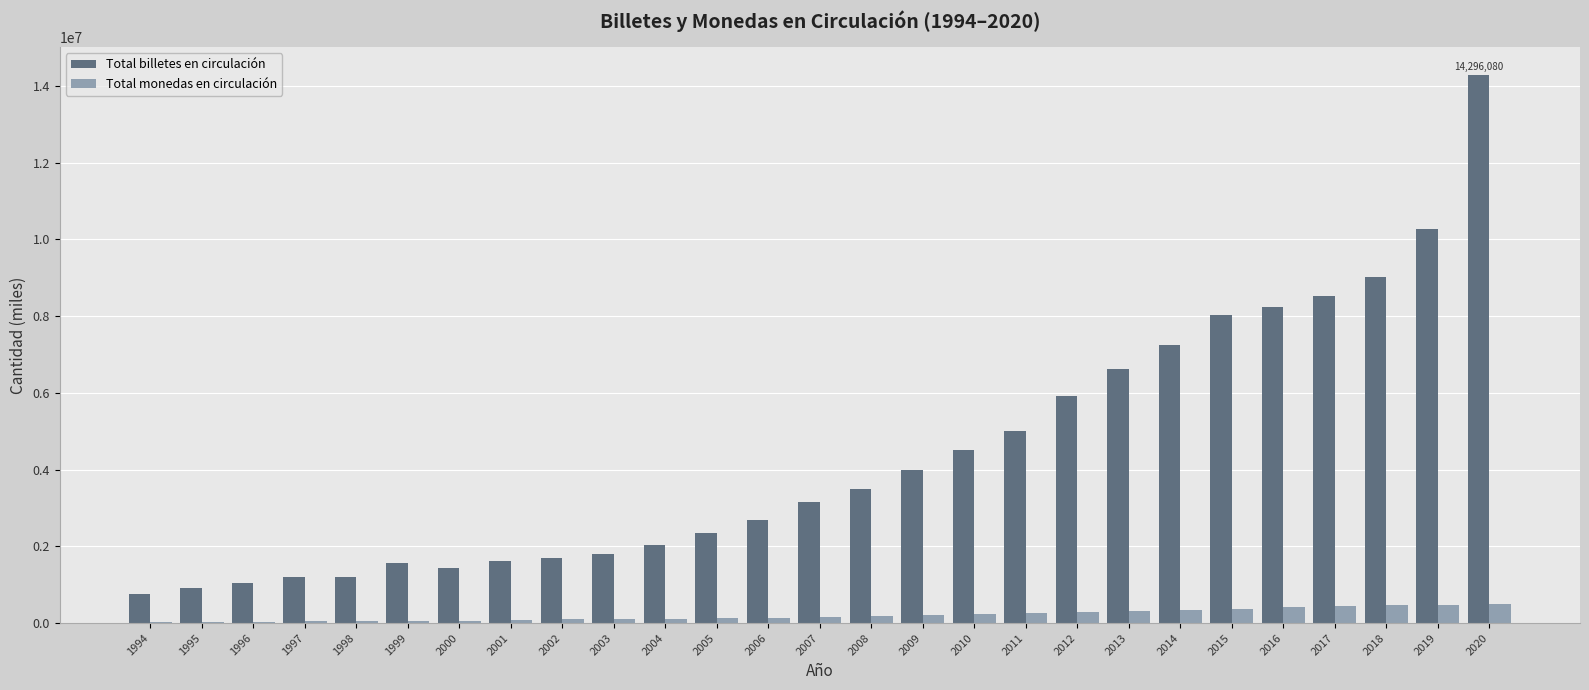

The value of Total billetes en circulación at 1997 is 1197177. True or false?

True